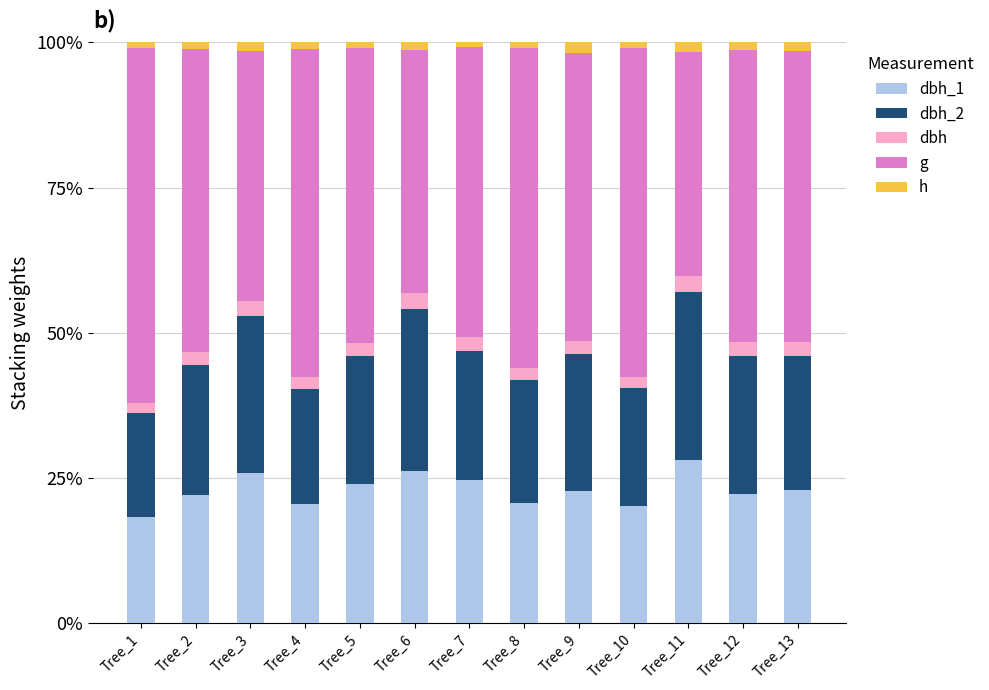

Does the chart contain stacked bars?

Yes